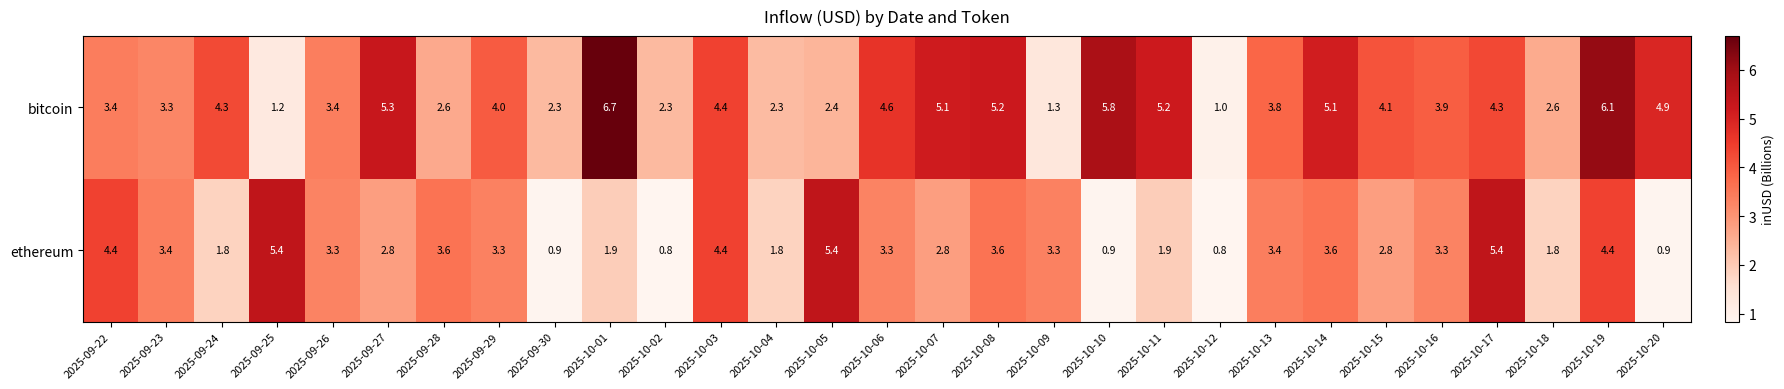

True or false: ethereum has a value of 2.0 at 2025-09-25.

False